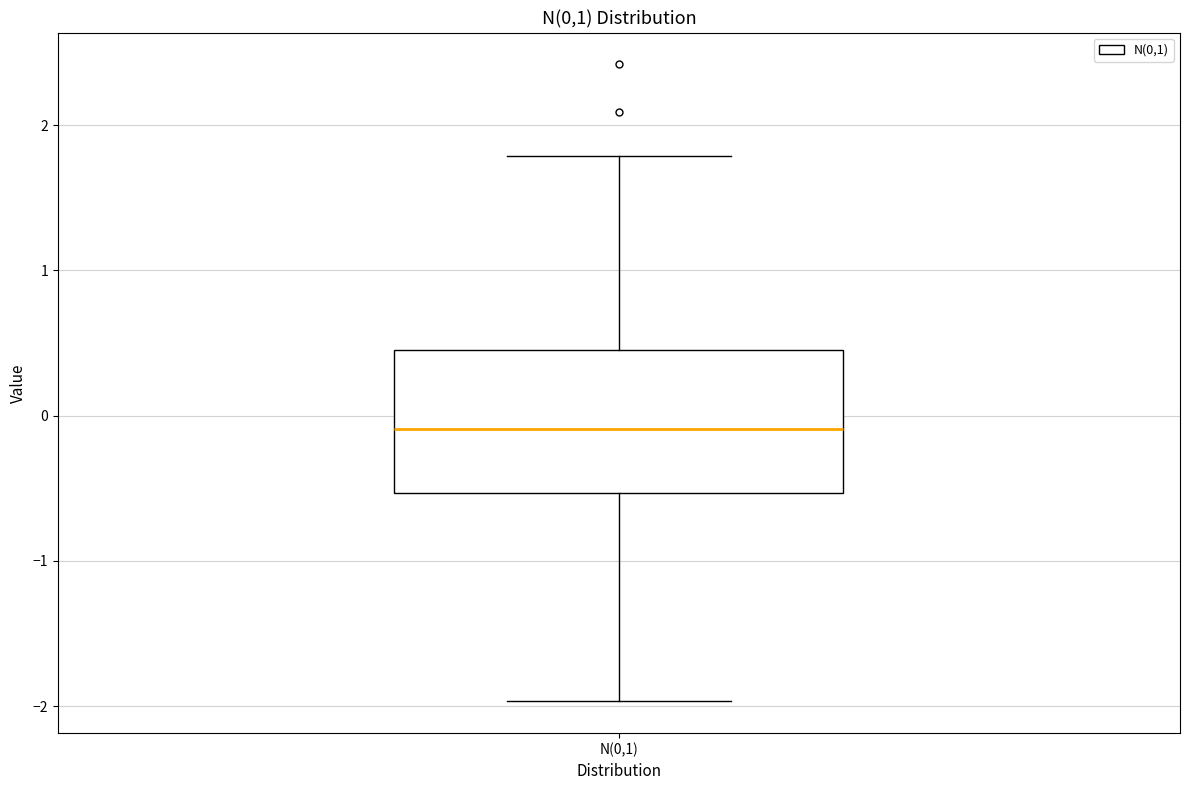

Read this box plot against the y-axis: the position of the median line, the range covered by the box, and the ends of both whiskers. The values are not printed on the chart, so give them approximately, as read against the axis.

median -0.1, box -0.5 to 0.5, whiskers -2.0 to 1.8